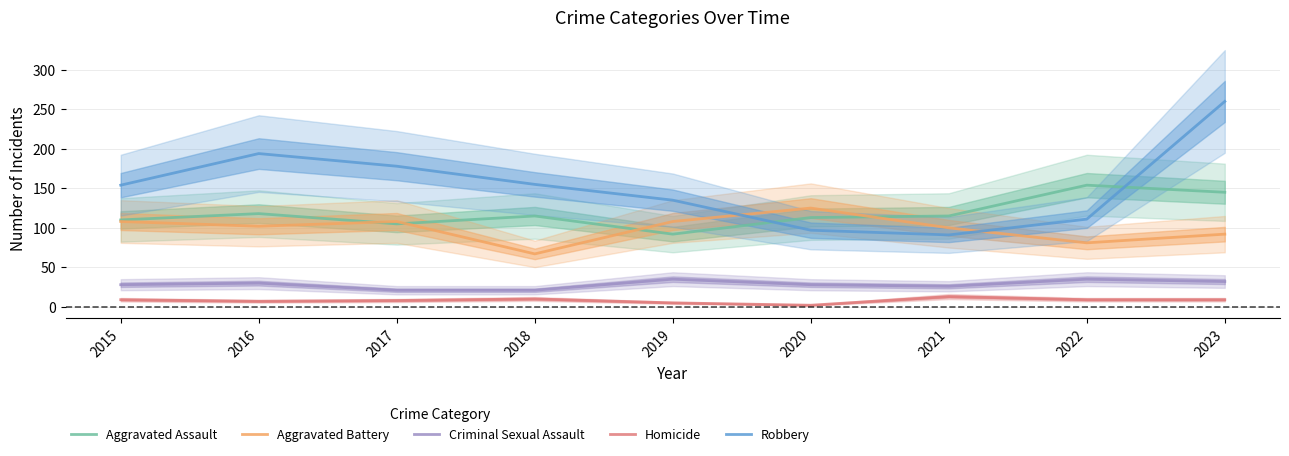

Which category has the highest value across all series?

2023